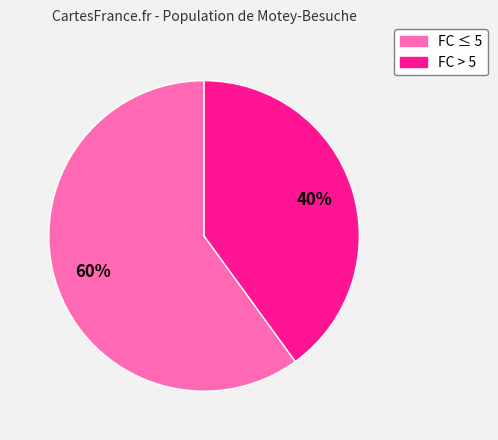

Is there a majority slice in this chart?

Yes